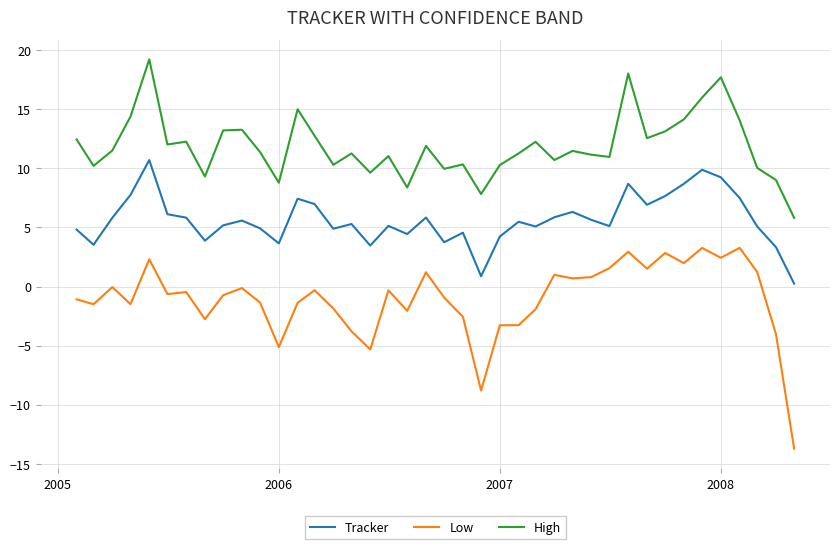

Which series has the widest spread of values?

Low